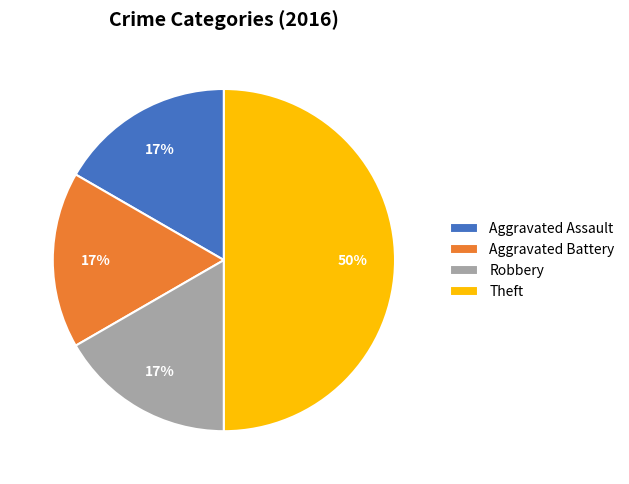

How many segments does this pie chart have?

4